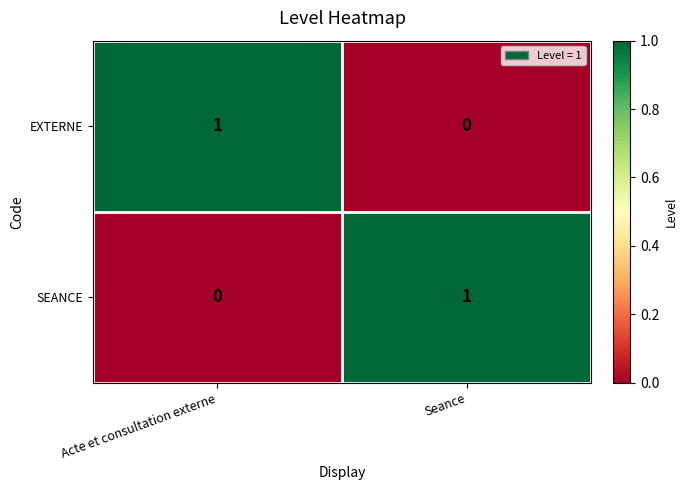

Rank the categories by EXTERNE value from lowest to highest.

Seance, Acte et consultation externe